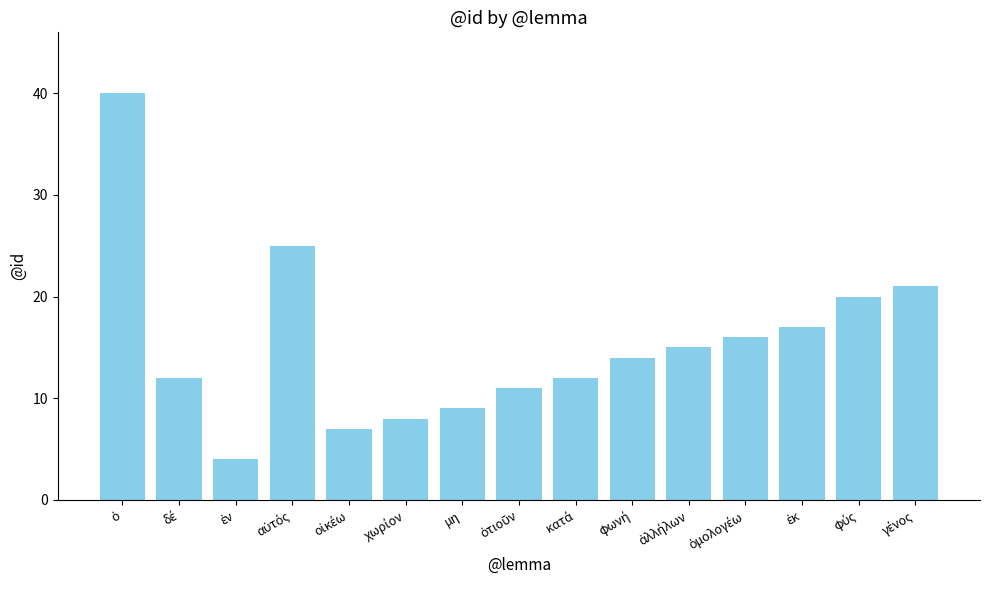

Reading left to right, extract all data points from this chart.

40	12	4	25	7	8	9	11	12	14	15	16	17	20	21